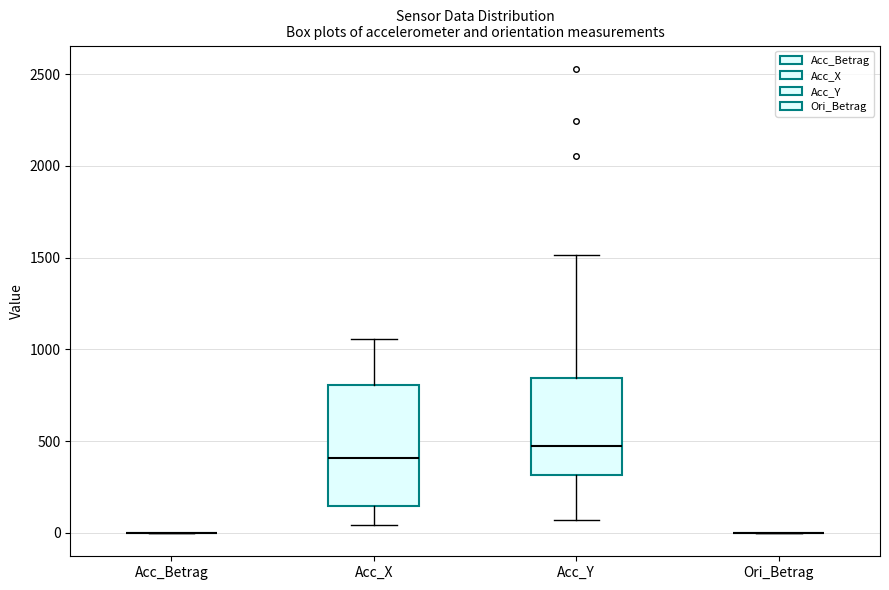

Comparing the boxes themselves (not the whiskers), which one is the tallest?

Acc_X